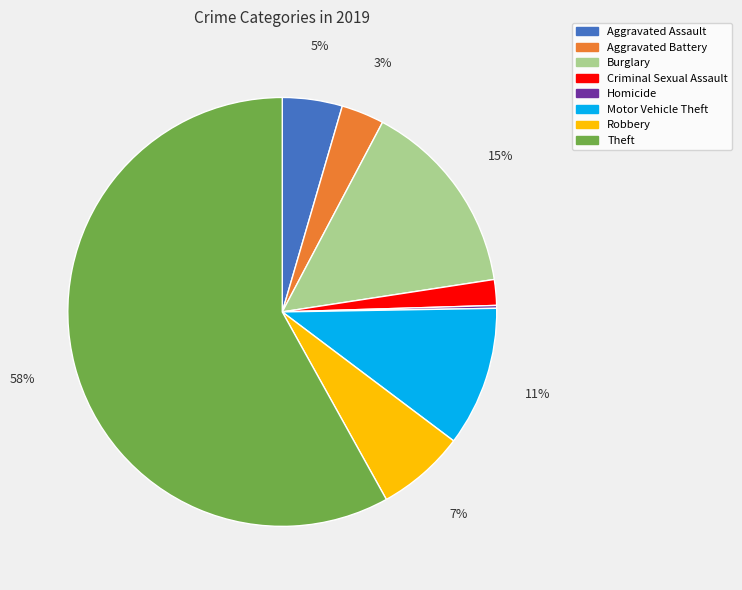

To the nearest percent, what is the combined percentage of Motor Vehicle Theft and Aggravated Battery?

14%